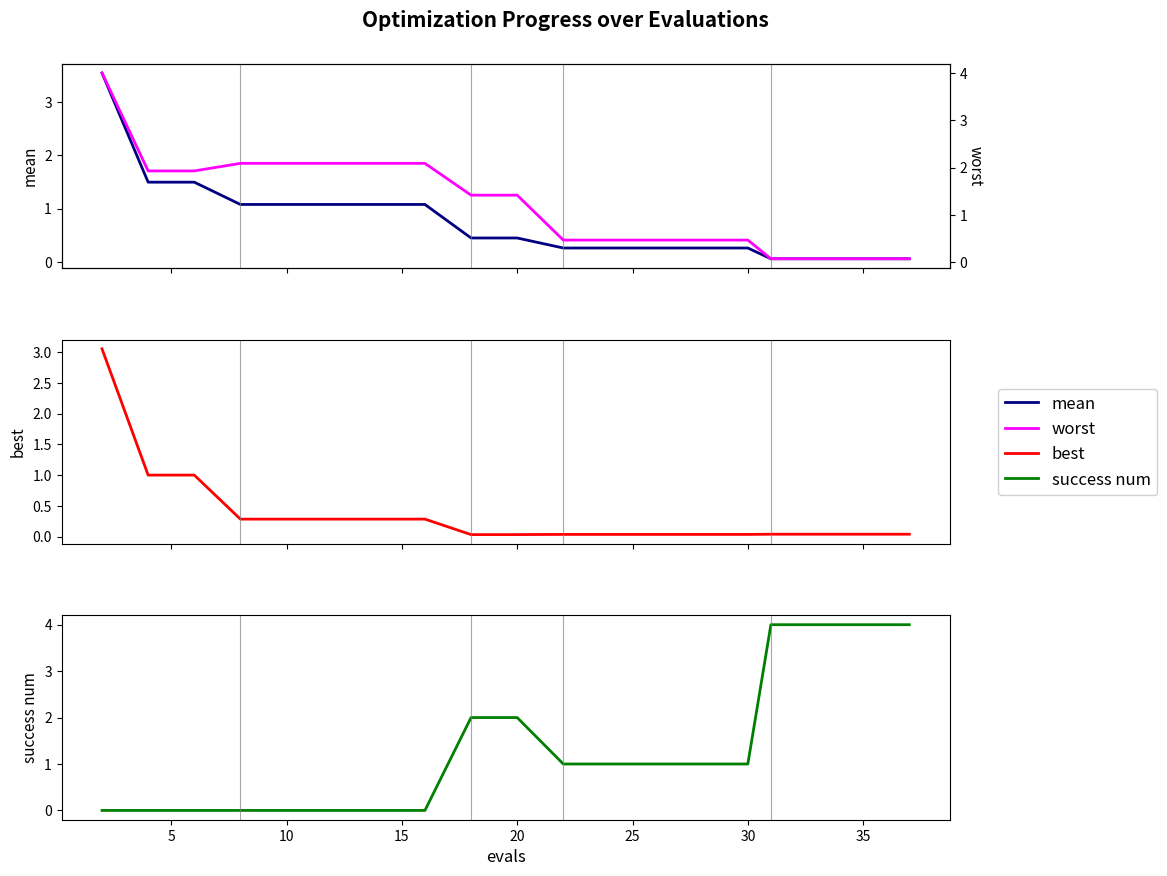

Rank the series by their maximum value, from lowest to highest.

best, mean, worst, success num